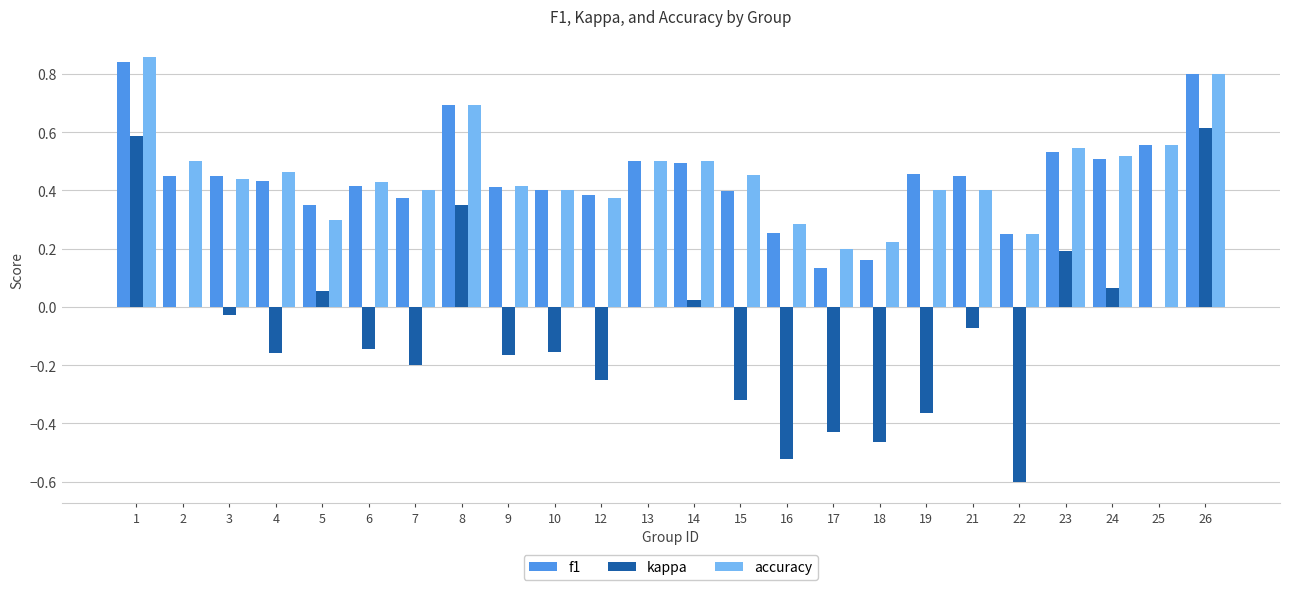

What are all the series names shown in the legend?

f1, kappa, accuracy